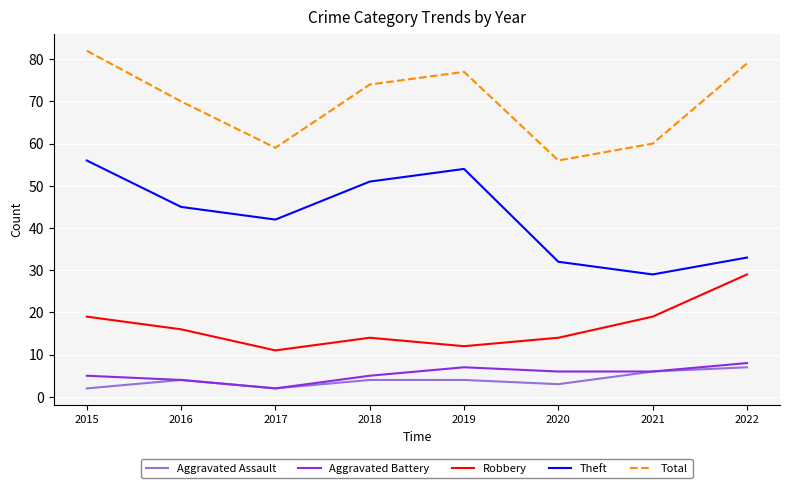

Where is the first local maximum for Theft?

2019